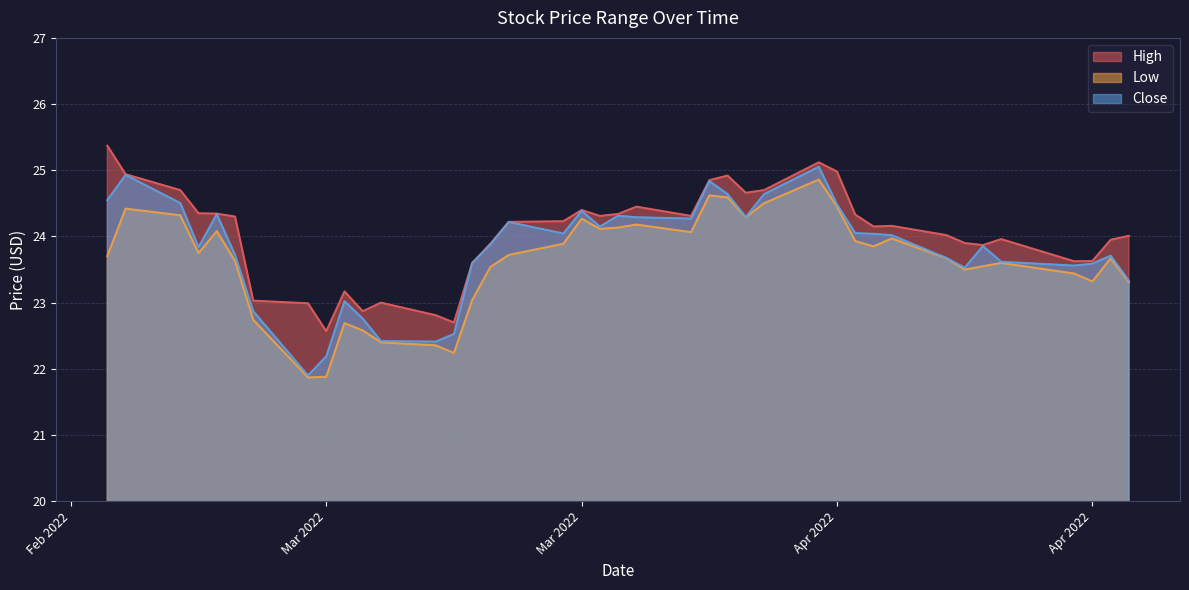

What is the label of the 17th point from the right?

2022-03-29